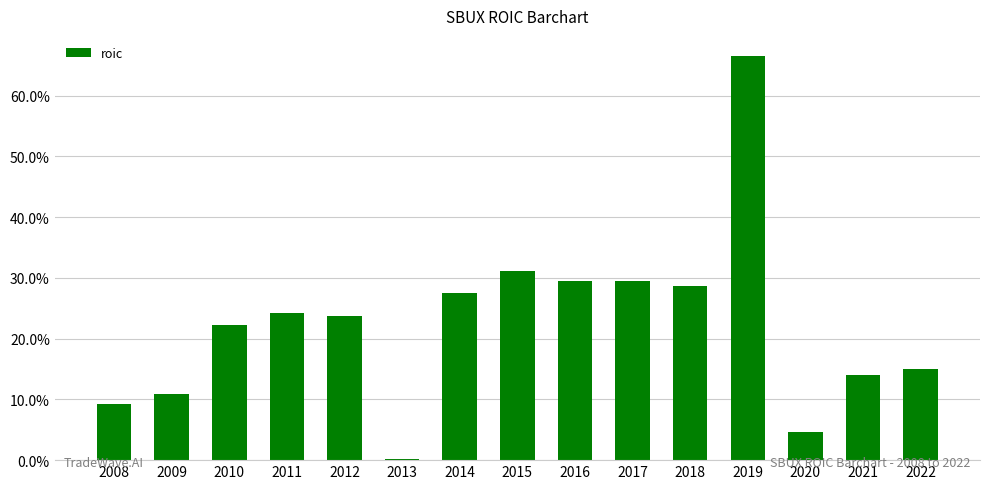

Reading right to left, list all the values displayed in this chart.

0.2	0.1	0.0	0.7	0.3	0.3	0.3	0.3	0.3	0.0	0.2	0.2	0.2	0.1	0.1